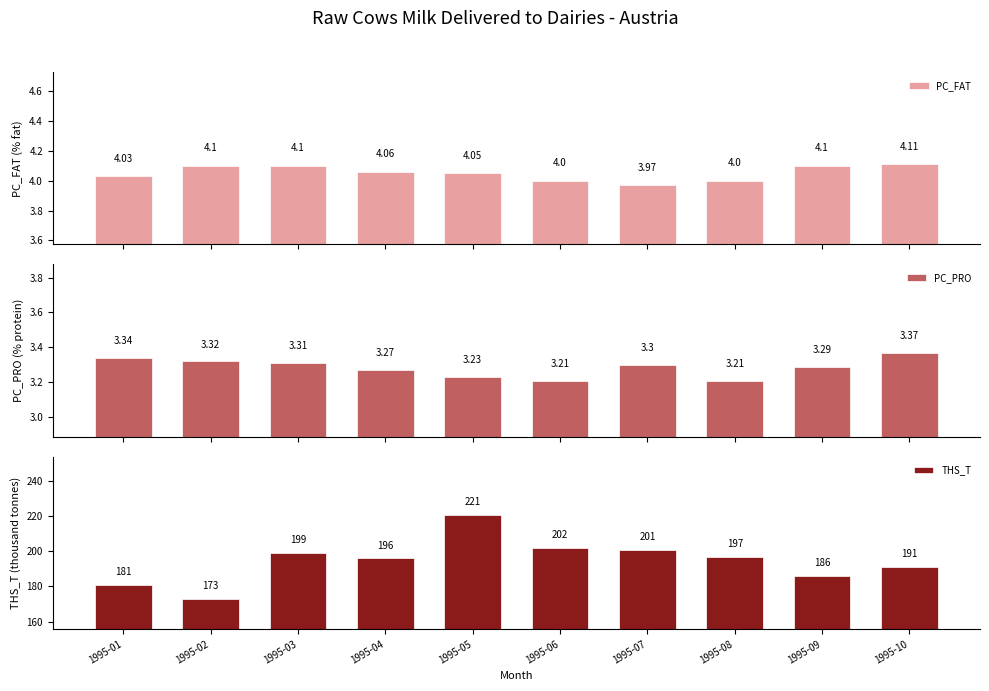

What is the smallest value displayed?

3.2